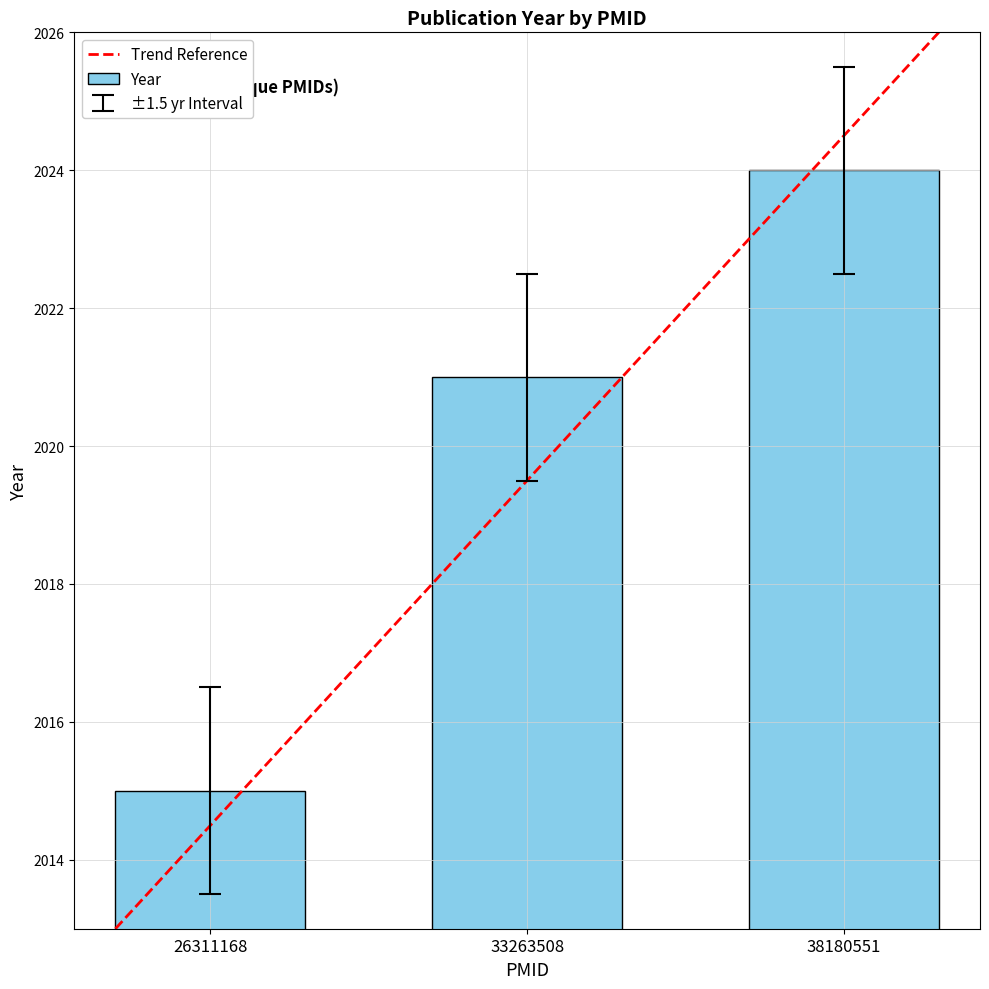

List the labels in order of value, smallest first.

26311168, 33263508, 38180551